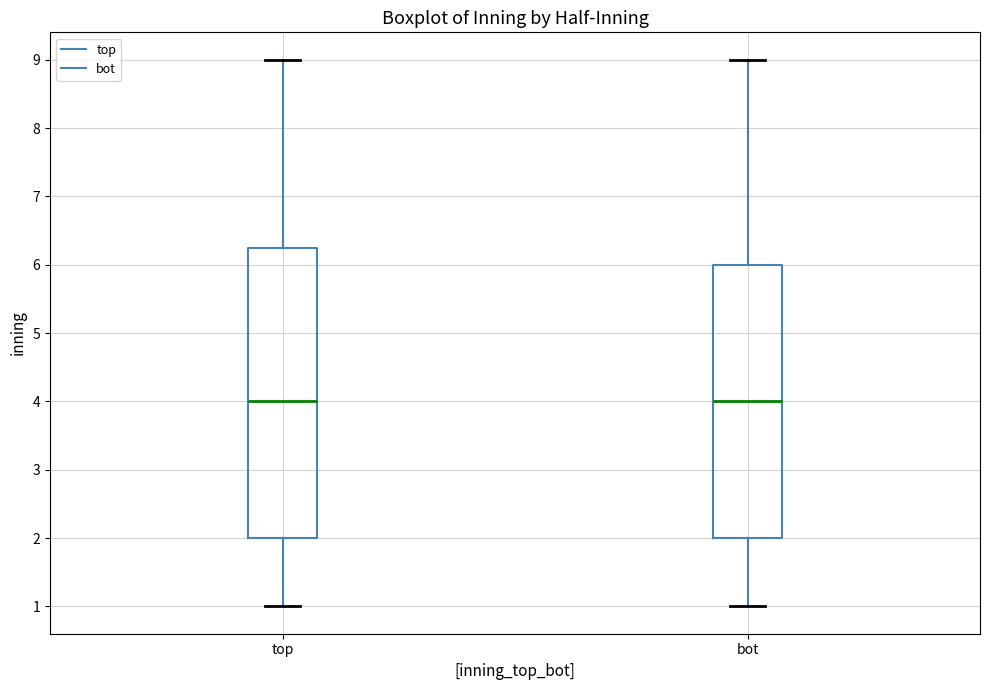

Reading left to right, transcribe this box plot: for each box, give where its median line is, the range the box spans, and where its two whiskers end, as read against the y-axis. The values are not printed on the chart, so give them approximately, as read against the axis.

top: median 4.0, box 2.0 to 6.3, whiskers 1.0 to 9.0
bot: median 4.0, box 2.0 to 6.0, whiskers 1.0 to 9.0